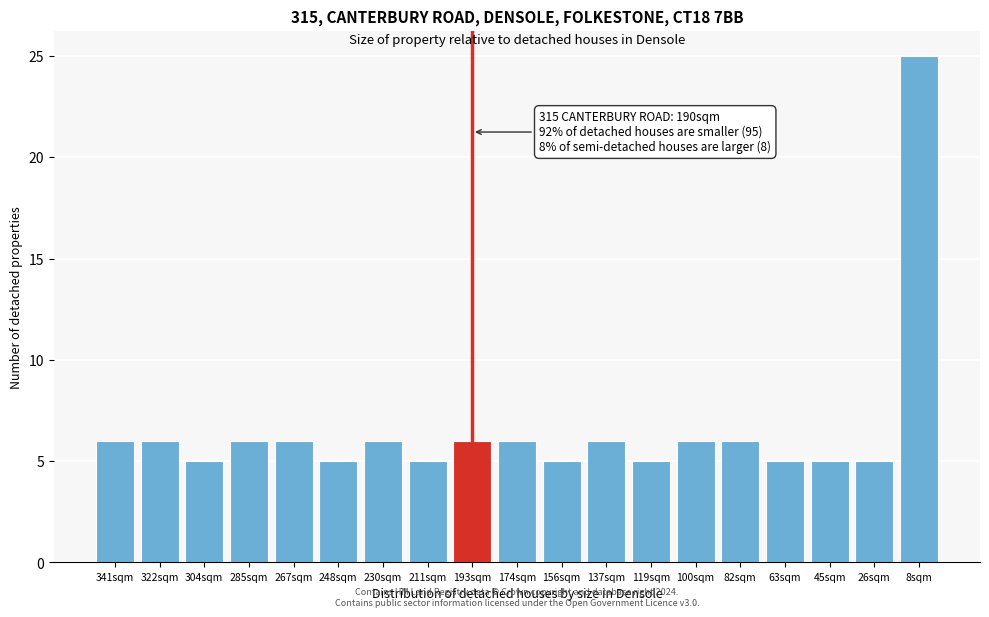

Reading left to right, transcribe all the data shown in this chart.

341sqm=6	322sqm=6	304sqm=5	285sqm=6	267sqm=6	248sqm=5	230sqm=6	211sqm=5	193sqm=6	174sqm=6	156sqm=5	137sqm=6	119sqm=5	100sqm=6	82sqm=6	63sqm=5	45sqm=5	26sqm=5	8sqm=25